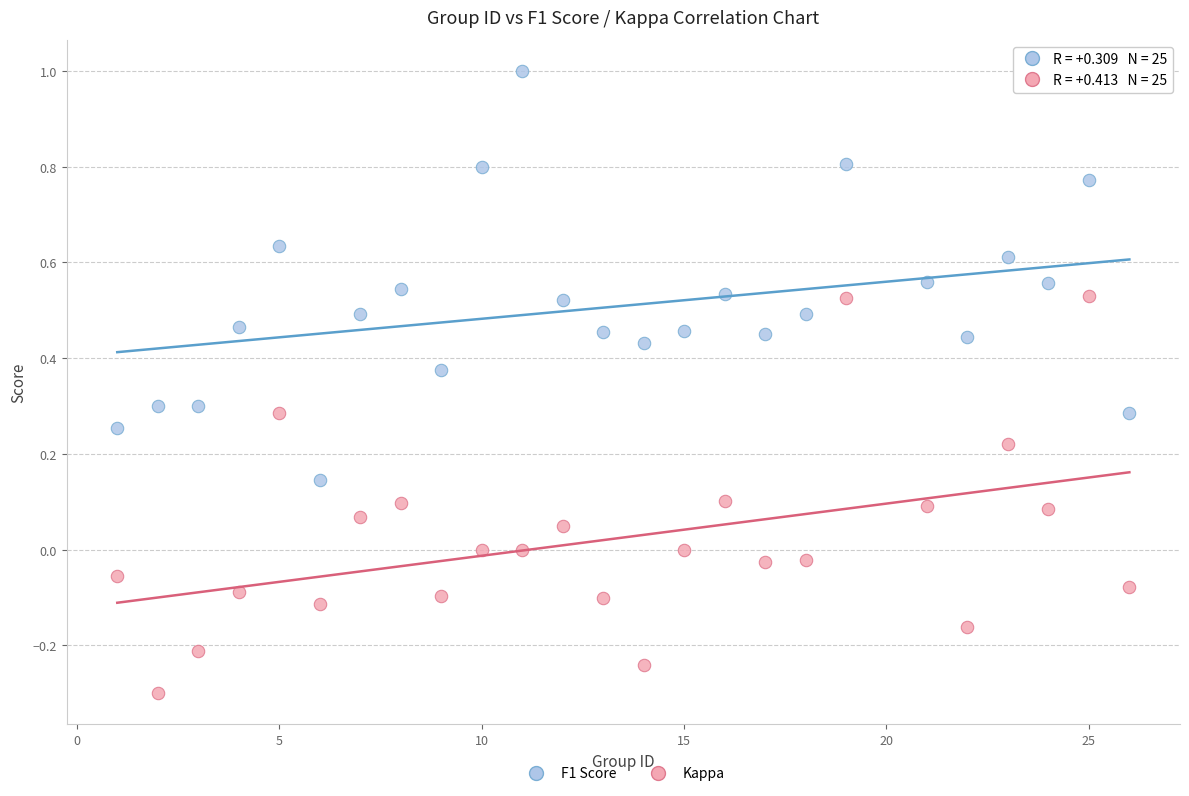

Which series has the largest Y range (max minus min)?

F1 Score